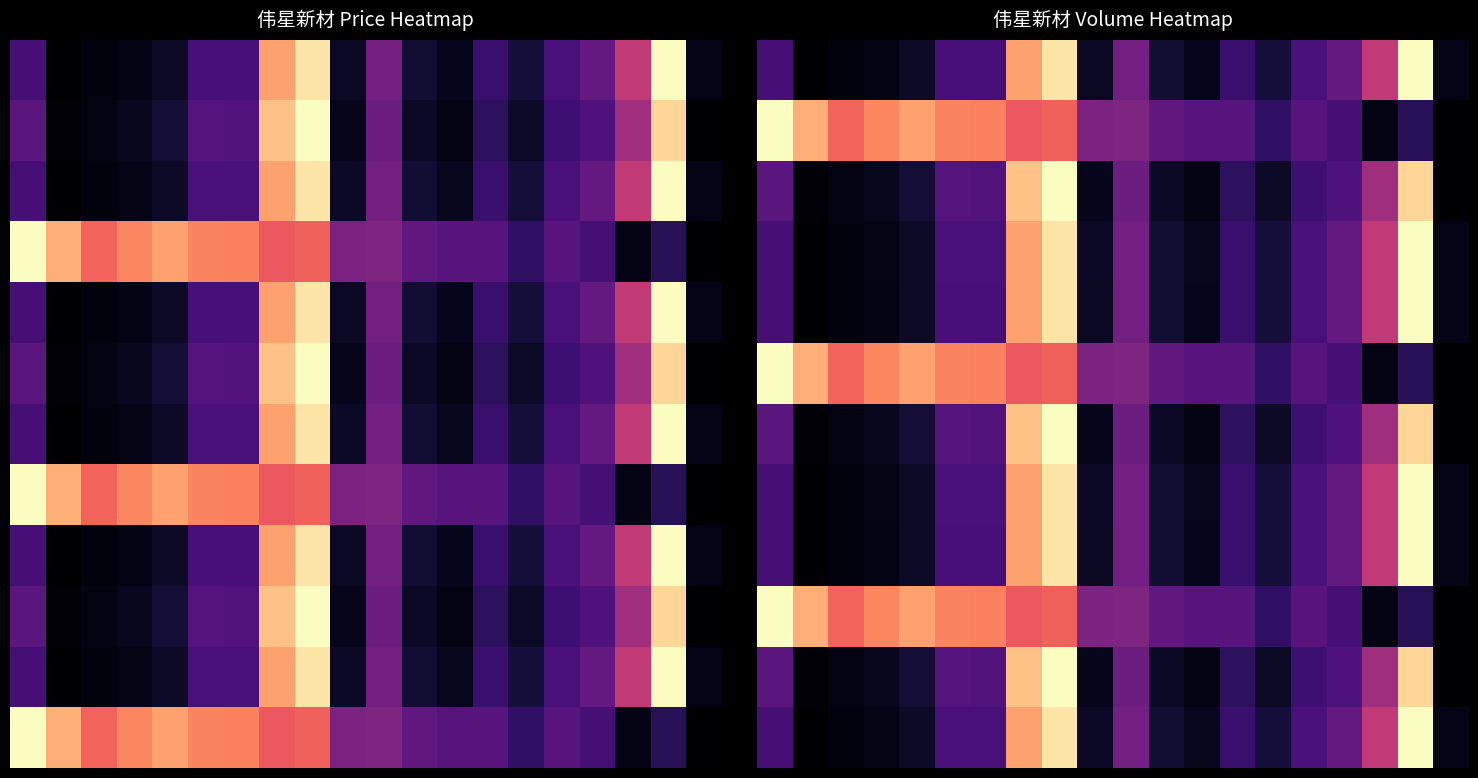

Which series has the largest total across all categories?

2